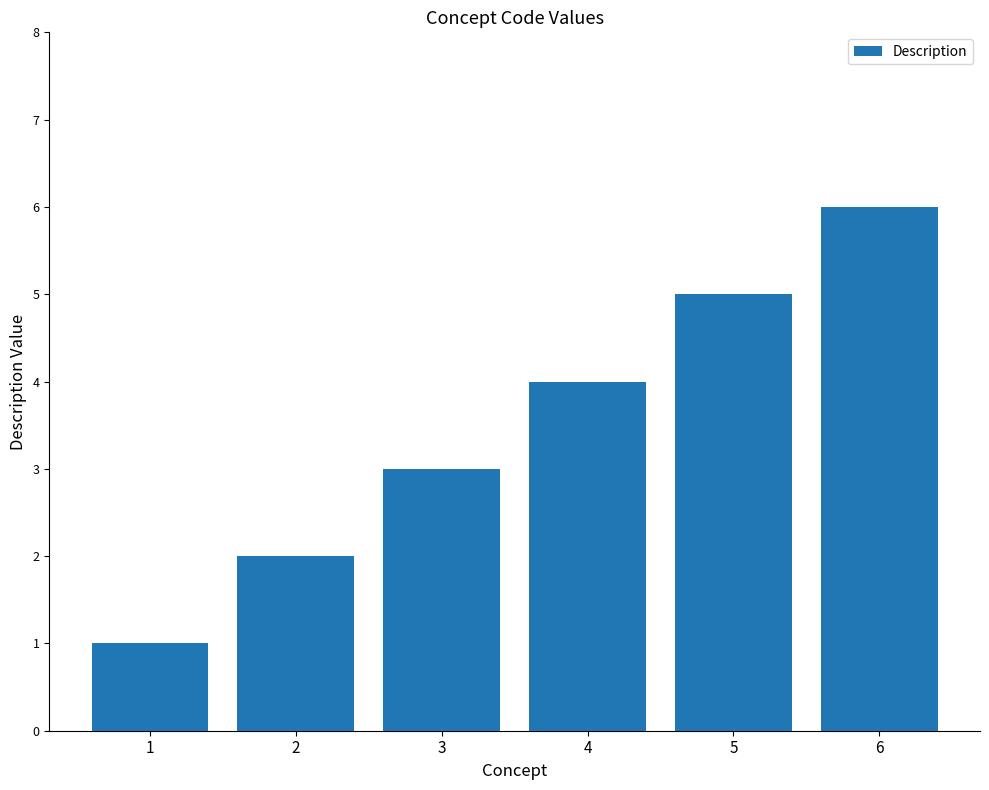

At which category does the chart reach its minimum across all series?

1